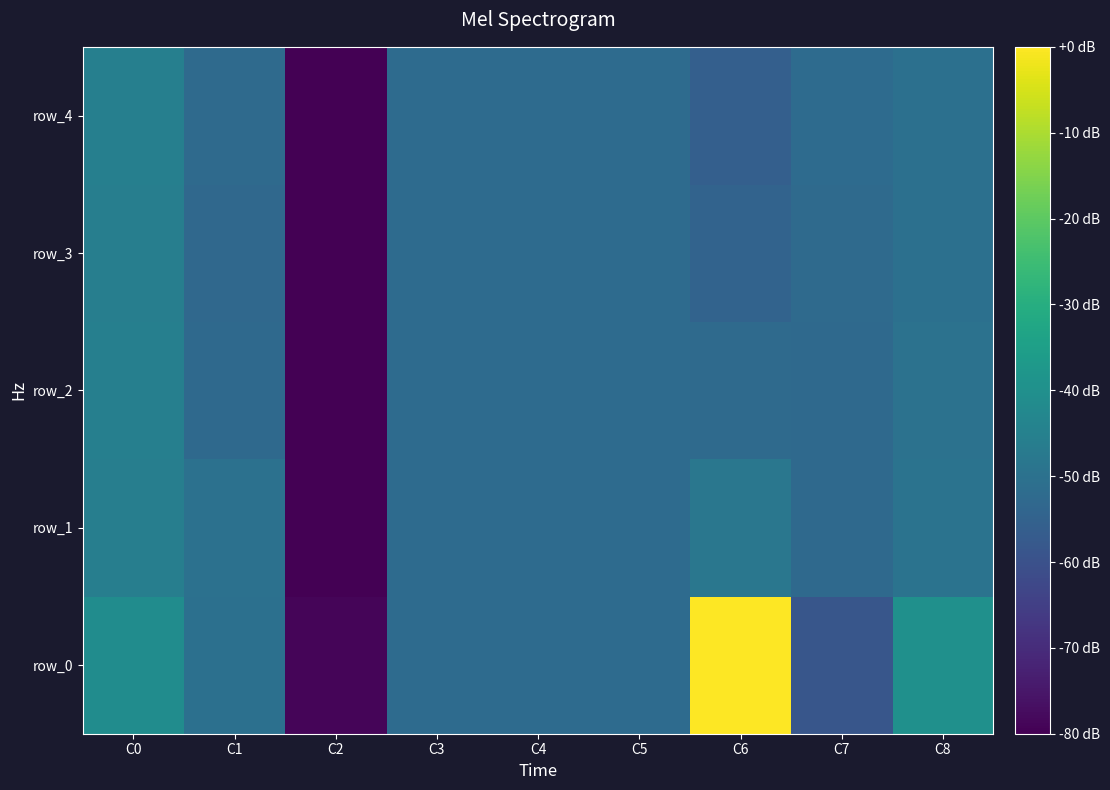

At which label is row_2 closest to -91?

C7